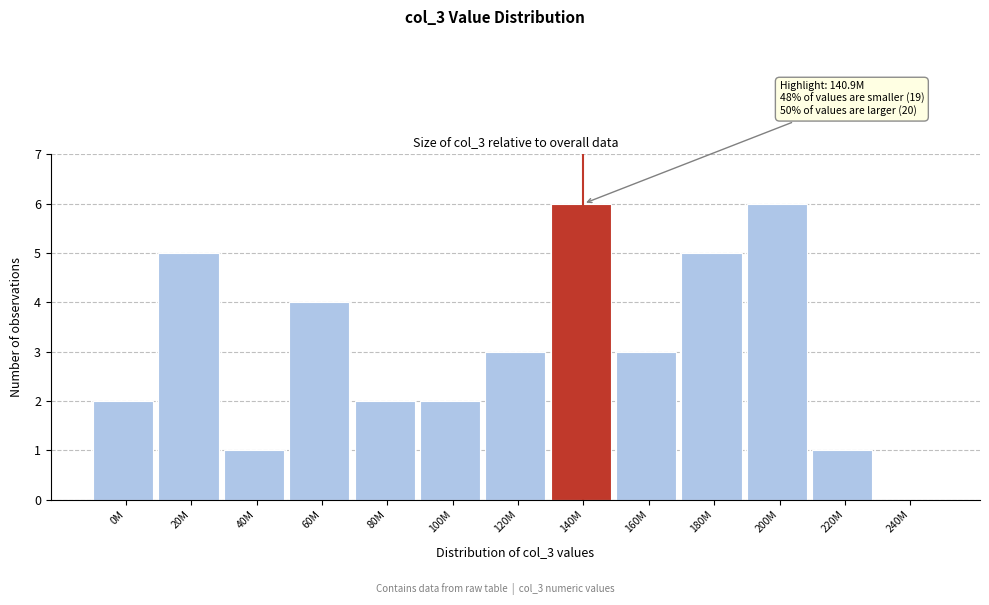

Reading right to left, what are all the values shown in this chart?

240M=0	220M=1	200M=6	180M=5	160M=3	140M=6	120M=3	100M=2	80M=2	60M=4	40M=1	20M=5	0M=2